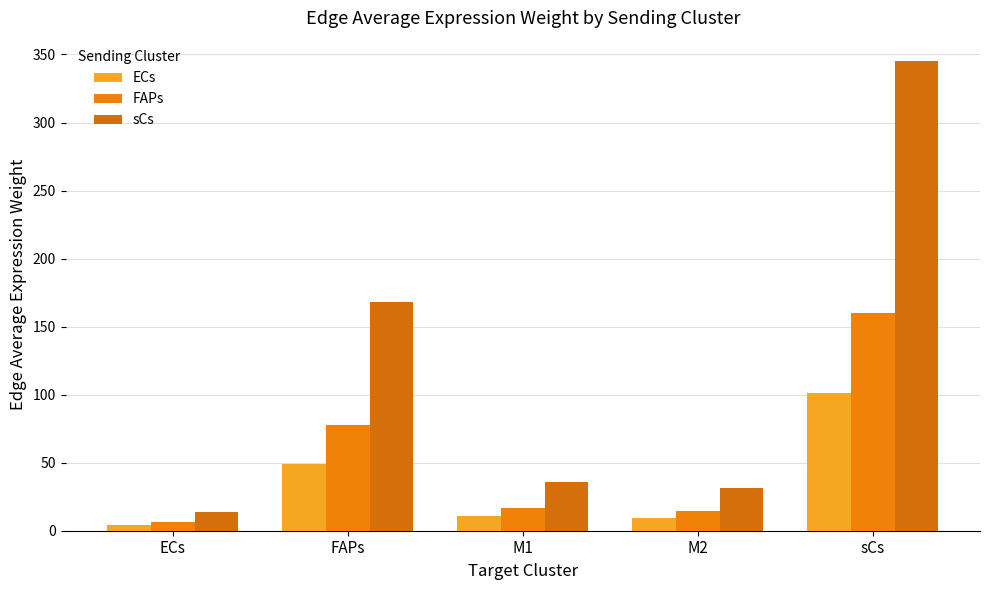

Where is ECs nearest to the value 52?

FAPs